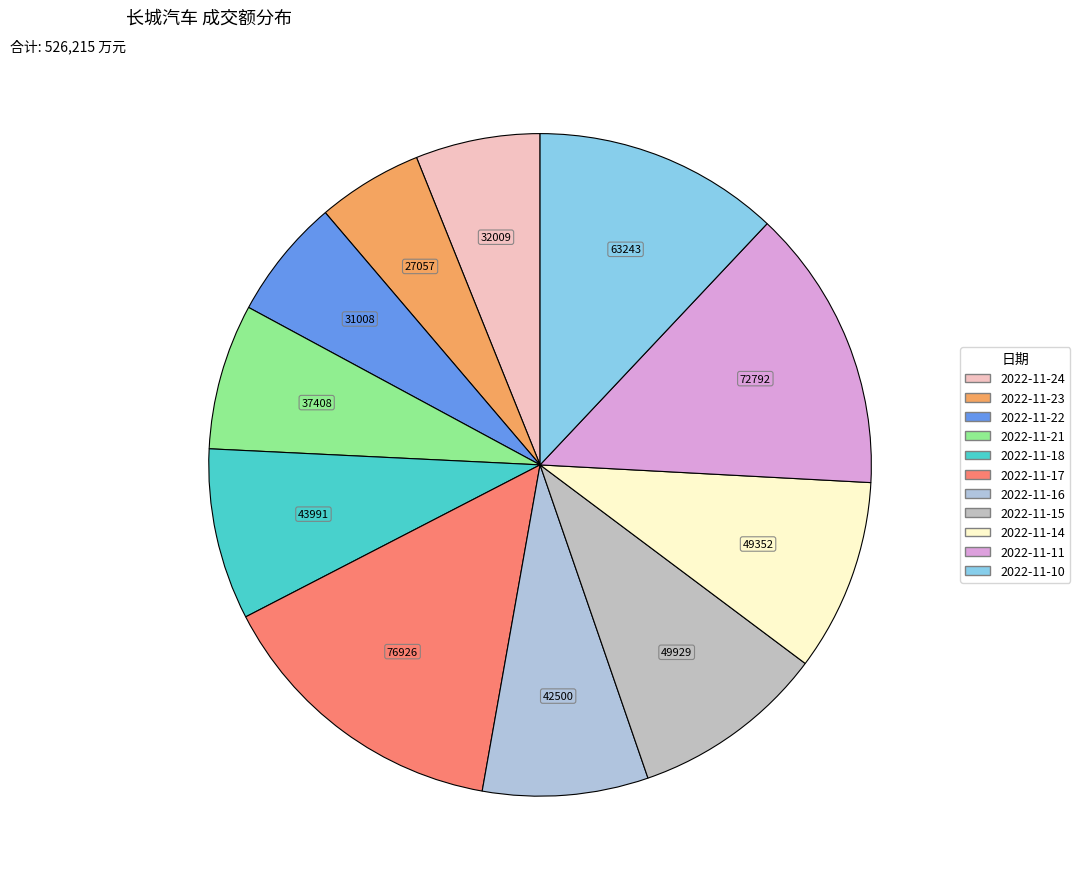

How many segments does this pie chart have?

11